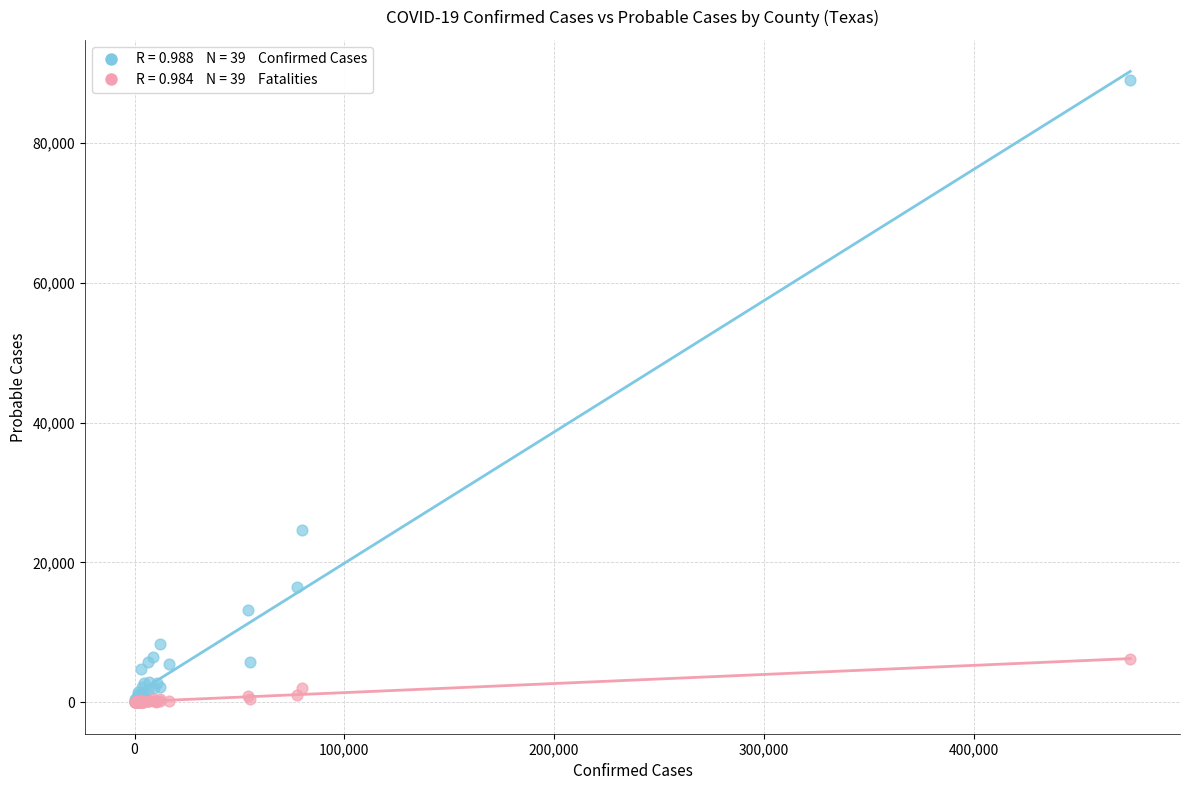

Across all series, what Y value is closest to 44485?

24662